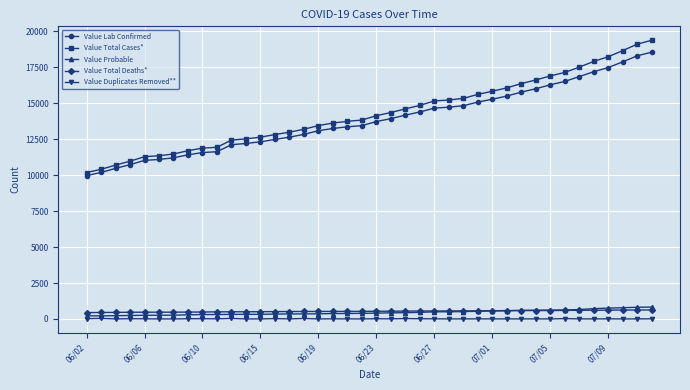

True or false: Value Lab Confirmed and Value Duplicates Removed** intersect in this chart.

False